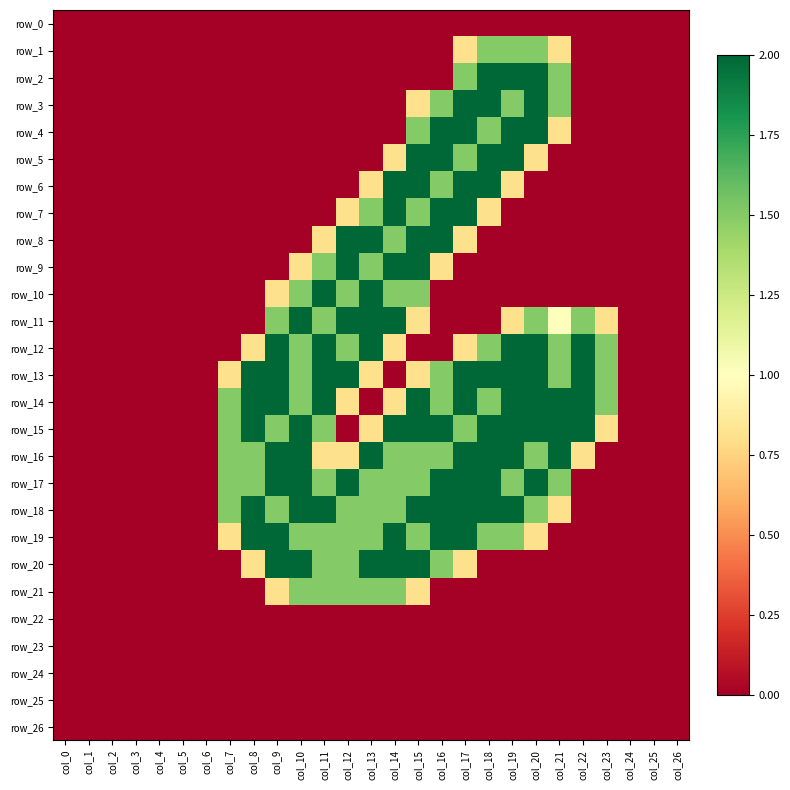

Reading right to left, list all the values displayed in this chart.

row_0: 0.0	0.0	0.0	0.0	0.0	0.0	0.0	0.0	0.0	0.0	0.0	0.0	0.0	0.0	0.0	0.0	0.0	0.0	0.0	0.0	0.0	0.0	0.0	0.0	0.0	0.0	0.0
row_1: 0.0	0.0	0.0	0.0	0.0	0.8	1.5	1.5	1.5	0.8	0.0	0.0	0.0	0.0	0.0	0.0	0.0	0.0	0.0	0.0	0.0	0.0	0.0	0.0	0.0	0.0	0.0
row_2: 0.0	0.0	0.0	0.0	0.0	1.5	2.0	2.0	2.0	1.5	0.0	0.0	0.0	0.0	0.0	0.0	0.0	0.0	0.0	0.0	0.0	0.0	0.0	0.0	0.0	0.0	0.0
row_3: 0.0	0.0	0.0	0.0	0.0	1.5	2.0	1.5	2.0	2.0	1.5	0.8	0.0	0.0	0.0	0.0	0.0	0.0	0.0	0.0	0.0	0.0	0.0	0.0	0.0	0.0	0.0
row_4: 0.0	0.0	0.0	0.0	0.0	0.8	2.0	2.0	1.5	2.0	2.0	1.5	0.0	0.0	0.0	0.0	0.0	0.0	0.0	0.0	0.0	0.0	0.0	0.0	0.0	0.0	0.0
row_5: 0.0	0.0	0.0	0.0	0.0	0.0	0.8	2.0	2.0	1.5	2.0	2.0	0.8	0.0	0.0	0.0	0.0	0.0	0.0	0.0	0.0	0.0	0.0	0.0	0.0	0.0	0.0
row_6: 0.0	0.0	0.0	0.0	0.0	0.0	0.0	0.8	2.0	2.0	1.5	2.0	2.0	0.8	0.0	0.0	0.0	0.0	0.0	0.0	0.0	0.0	0.0	0.0	0.0	0.0	0.0
row_7: 0.0	0.0	0.0	0.0	0.0	0.0	0.0	0.0	0.8	2.0	2.0	1.5	2.0	1.5	0.8	0.0	0.0	0.0	0.0	0.0	0.0	0.0	0.0	0.0	0.0	0.0	0.0
row_8: 0.0	0.0	0.0	0.0	0.0	0.0	0.0	0.0	0.0	0.8	2.0	2.0	1.5	2.0	2.0	0.8	0.0	0.0	0.0	0.0	0.0	0.0	0.0	0.0	0.0	0.0	0.0
row_9: 0.0	0.0	0.0	0.0	0.0	0.0	0.0	0.0	0.0	0.0	0.8	2.0	2.0	1.5	2.0	1.5	0.8	0.0	0.0	0.0	0.0	0.0	0.0	0.0	0.0	0.0	0.0
row_10: 0.0	0.0	0.0	0.0	0.0	0.0	0.0	0.0	0.0	0.0	0.0	1.5	1.5	2.0	1.5	2.0	1.5	0.8	0.0	0.0	0.0	0.0	0.0	0.0	0.0	0.0	0.0
row_11: 0.0	0.0	0.0	0.8	1.5	1.0	1.5	0.8	0.0	0.0	0.0	0.8	2.0	2.0	2.0	1.5	2.0	1.5	0.0	0.0	0.0	0.0	0.0	0.0	0.0	0.0	0.0
row_12: 0.0	0.0	0.0	1.5	2.0	1.5	2.0	2.0	1.5	0.8	0.0	0.0	0.8	2.0	1.5	2.0	1.5	2.0	0.8	0.0	0.0	0.0	0.0	0.0	0.0	0.0	0.0
row_13: 0.0	0.0	0.0	1.5	2.0	1.5	2.0	2.0	2.0	2.0	1.5	0.8	0.0	0.8	2.0	2.0	1.5	2.0	2.0	0.8	0.0	0.0	0.0	0.0	0.0	0.0	0.0
row_14: 0.0	0.0	0.0	1.5	2.0	2.0	2.0	2.0	1.5	2.0	1.5	2.0	0.8	0.0	0.8	2.0	1.5	2.0	2.0	1.5	0.0	0.0	0.0	0.0	0.0	0.0	0.0
row_15: 0.0	0.0	0.0	0.8	2.0	2.0	2.0	2.0	2.0	1.5	2.0	2.0	2.0	0.8	0.0	1.5	2.0	1.5	2.0	1.5	0.0	0.0	0.0	0.0	0.0	0.0	0.0
row_16: 0.0	0.0	0.0	0.0	0.8	2.0	1.5	2.0	2.0	2.0	1.5	1.5	1.5	2.0	0.8	0.8	2.0	2.0	1.5	1.5	0.0	0.0	0.0	0.0	0.0	0.0	0.0
row_17: 0.0	0.0	0.0	0.0	0.0	1.5	2.0	1.5	2.0	2.0	2.0	1.5	1.5	1.5	2.0	1.5	2.0	2.0	1.5	1.5	0.0	0.0	0.0	0.0	0.0	0.0	0.0
row_18: 0.0	0.0	0.0	0.0	0.0	0.8	1.5	2.0	2.0	2.0	2.0	2.0	1.5	1.5	1.5	2.0	2.0	1.5	2.0	1.5	0.0	0.0	0.0	0.0	0.0	0.0	0.0
row_19: 0.0	0.0	0.0	0.0	0.0	0.0	0.8	1.5	1.5	2.0	2.0	1.5	2.0	1.5	1.5	1.5	1.5	2.0	2.0	0.8	0.0	0.0	0.0	0.0	0.0	0.0	0.0
row_20: 0.0	0.0	0.0	0.0	0.0	0.0	0.0	0.0	0.0	0.8	1.5	2.0	2.0	2.0	1.5	1.5	2.0	2.0	0.8	0.0	0.0	0.0	0.0	0.0	0.0	0.0	0.0
row_21: 0.0	0.0	0.0	0.0	0.0	0.0	0.0	0.0	0.0	0.0	0.0	0.8	1.5	1.5	1.5	1.5	1.5	0.8	0.0	0.0	0.0	0.0	0.0	0.0	0.0	0.0	0.0
row_22: 0.0	0.0	0.0	0.0	0.0	0.0	0.0	0.0	0.0	0.0	0.0	0.0	0.0	0.0	0.0	0.0	0.0	0.0	0.0	0.0	0.0	0.0	0.0	0.0	0.0	0.0	0.0
row_23: 0.0	0.0	0.0	0.0	0.0	0.0	0.0	0.0	0.0	0.0	0.0	0.0	0.0	0.0	0.0	0.0	0.0	0.0	0.0	0.0	0.0	0.0	0.0	0.0	0.0	0.0	0.0
row_24: 0.0	0.0	0.0	0.0	0.0	0.0	0.0	0.0	0.0	0.0	0.0	0.0	0.0	0.0	0.0	0.0	0.0	0.0	0.0	0.0	0.0	0.0	0.0	0.0	0.0	0.0	0.0
row_25: 0.0	0.0	0.0	0.0	0.0	0.0	0.0	0.0	0.0	0.0	0.0	0.0	0.0	0.0	0.0	0.0	0.0	0.0	0.0	0.0	0.0	0.0	0.0	0.0	0.0	0.0	0.0
row_26: 0.0	0.0	0.0	0.0	0.0	0.0	0.0	0.0	0.0	0.0	0.0	0.0	0.0	0.0	0.0	0.0	0.0	0.0	0.0	0.0	0.0	0.0	0.0	0.0	0.0	0.0	0.0